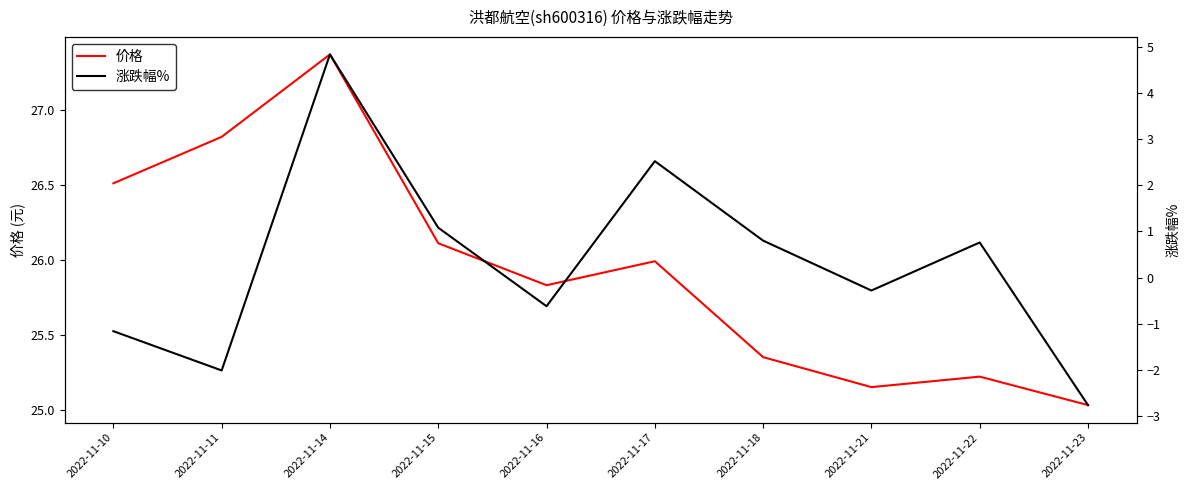

Which category has the highest value in the 价格 series?

2022-11-14